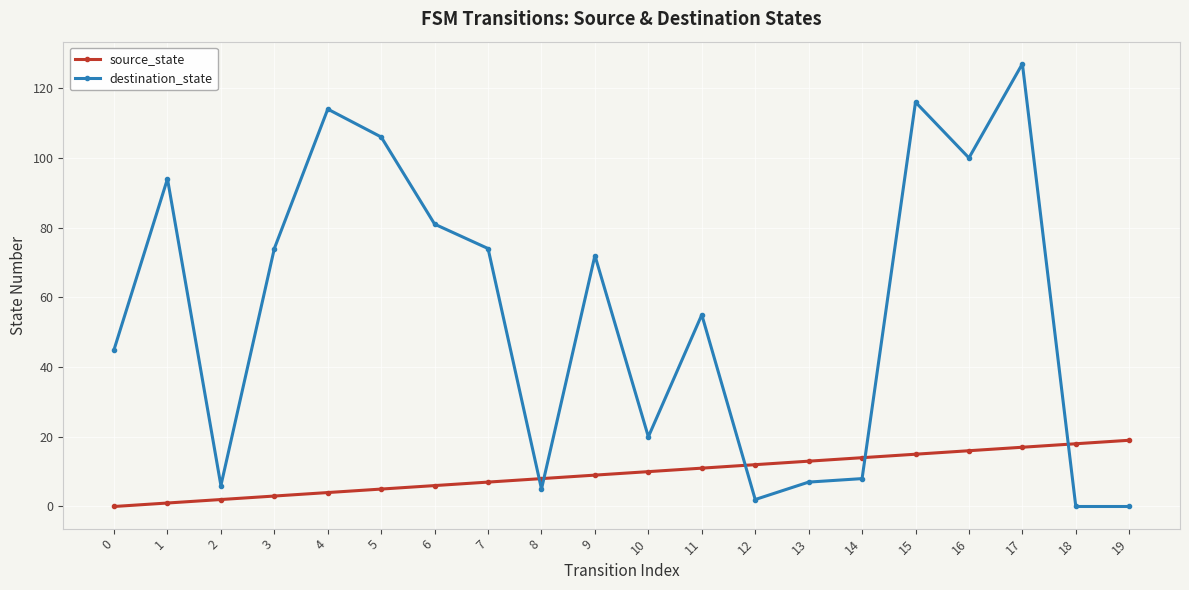

Which series has the largest total across all categories?

destination_state